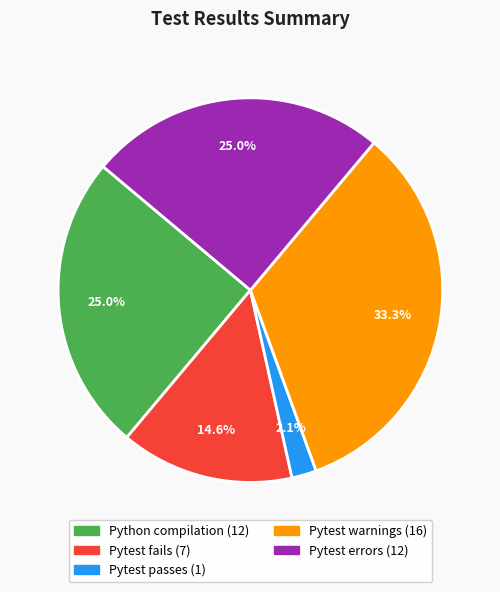

What percentage is the Pytest warnings slice, to the nearest percent?

33%